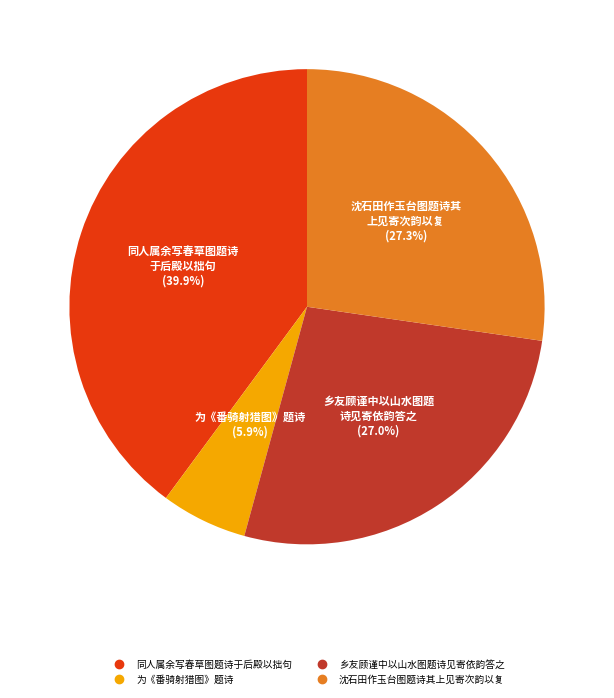

Is it true that 同人属余写春草图题诗于后殿以拙句 is 54% of the pie?

False